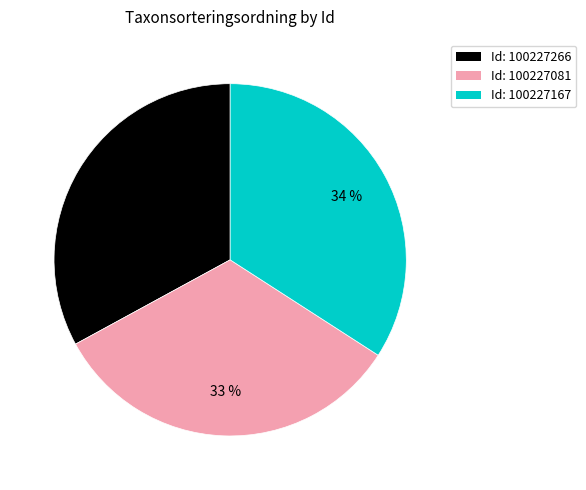

Count the number of slices in the pie.

3